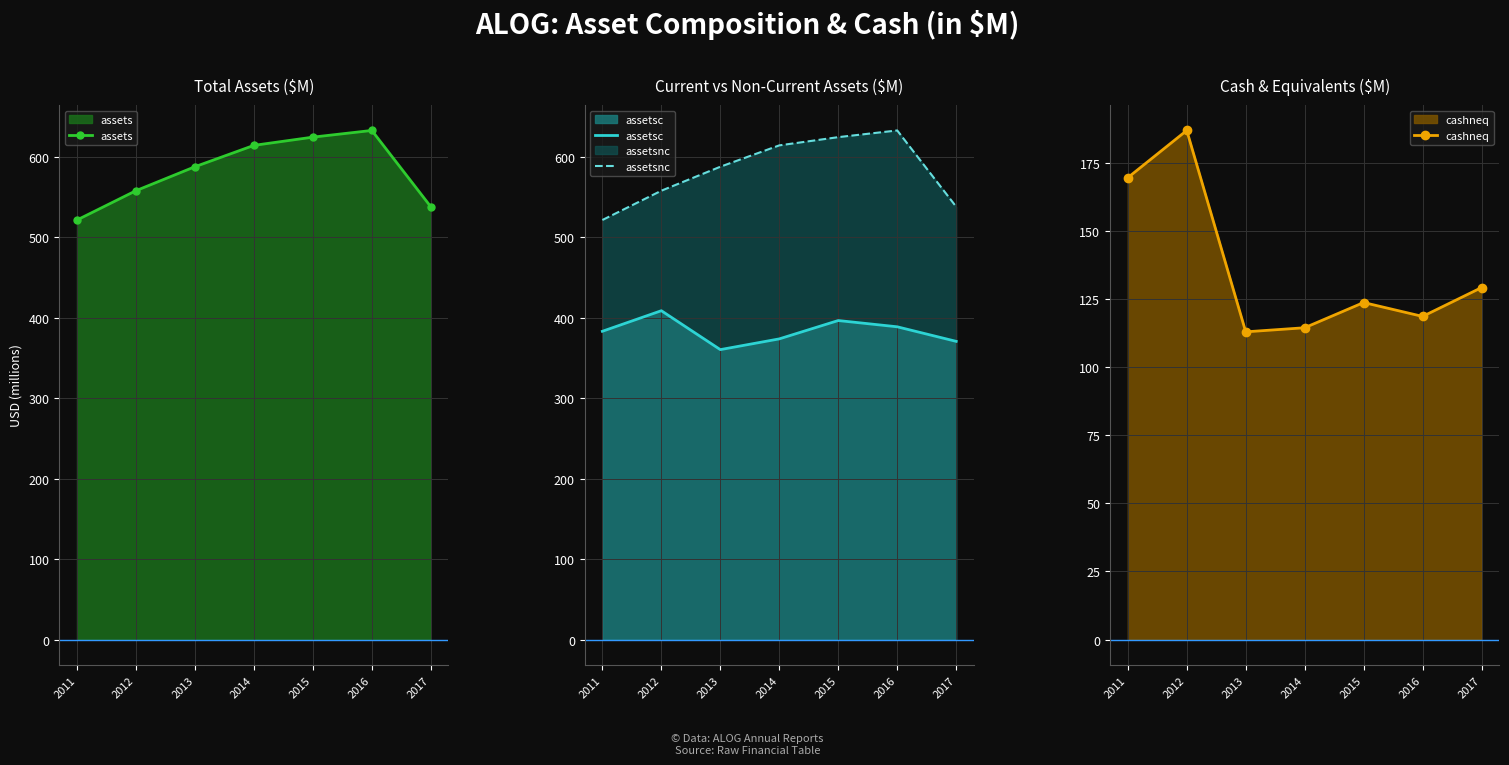

How many data points in assets are above 587?

4